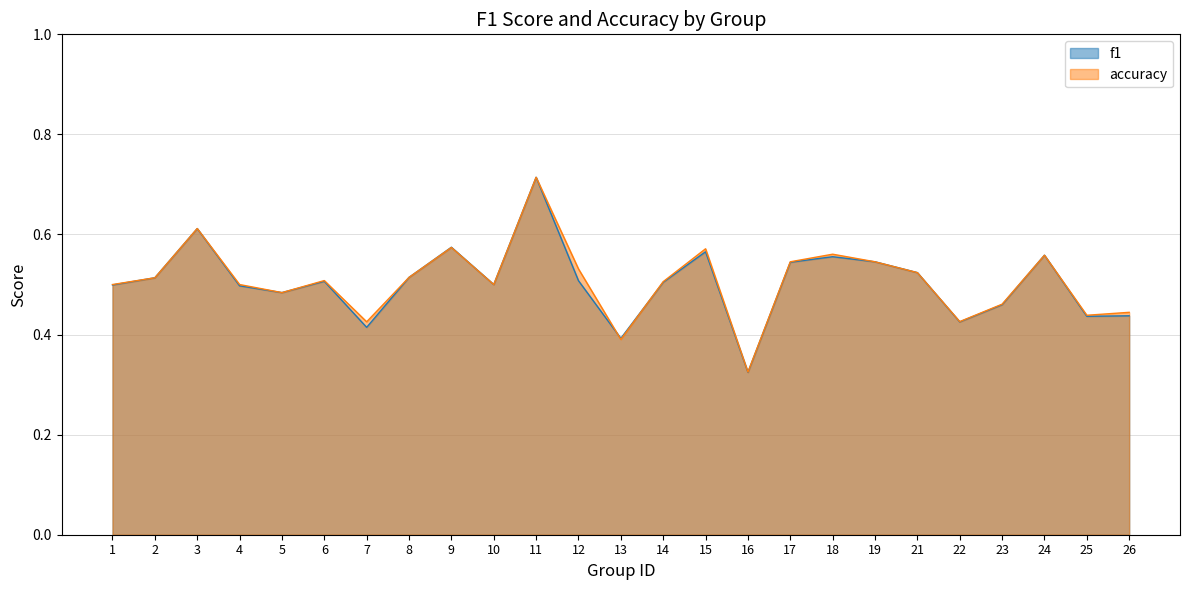

Where is f1 nearest to the value 0?

16